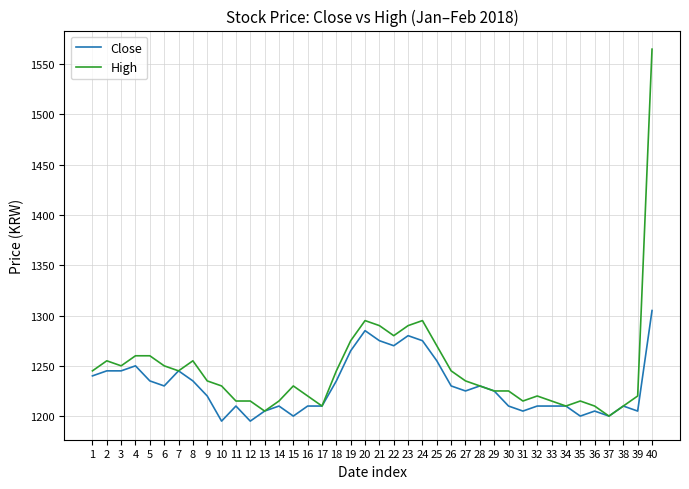

What is the difference between the second highest and minimum values in the Close series?

90